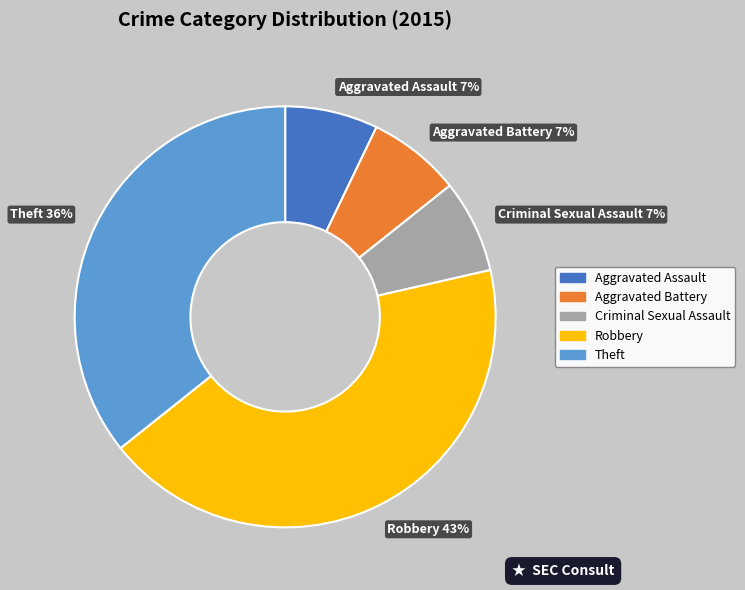

The Aggravated Assault slice represents 13% of the pie. True or false?

False